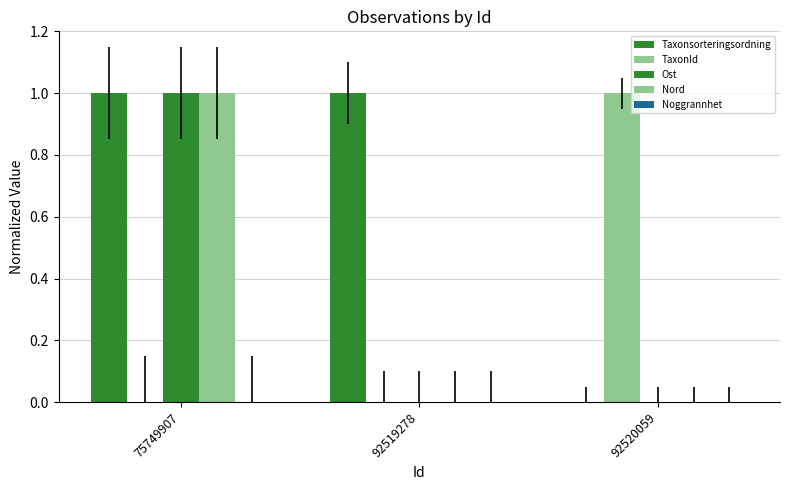

Which series changed the most between 92519278 and 92520059?

Taxonsorteringsordning